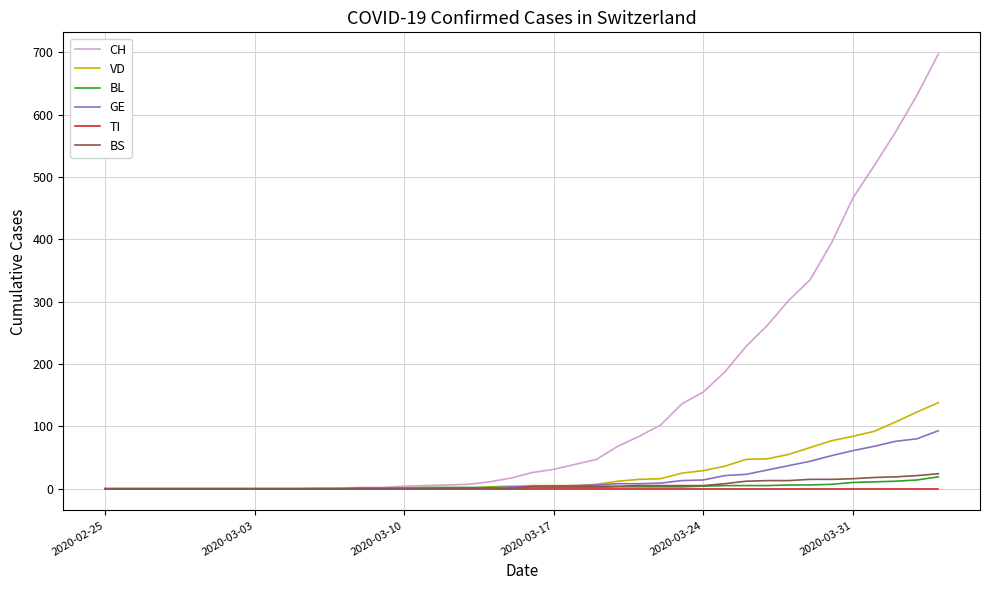

What is the maximum value shown in the chart?

697